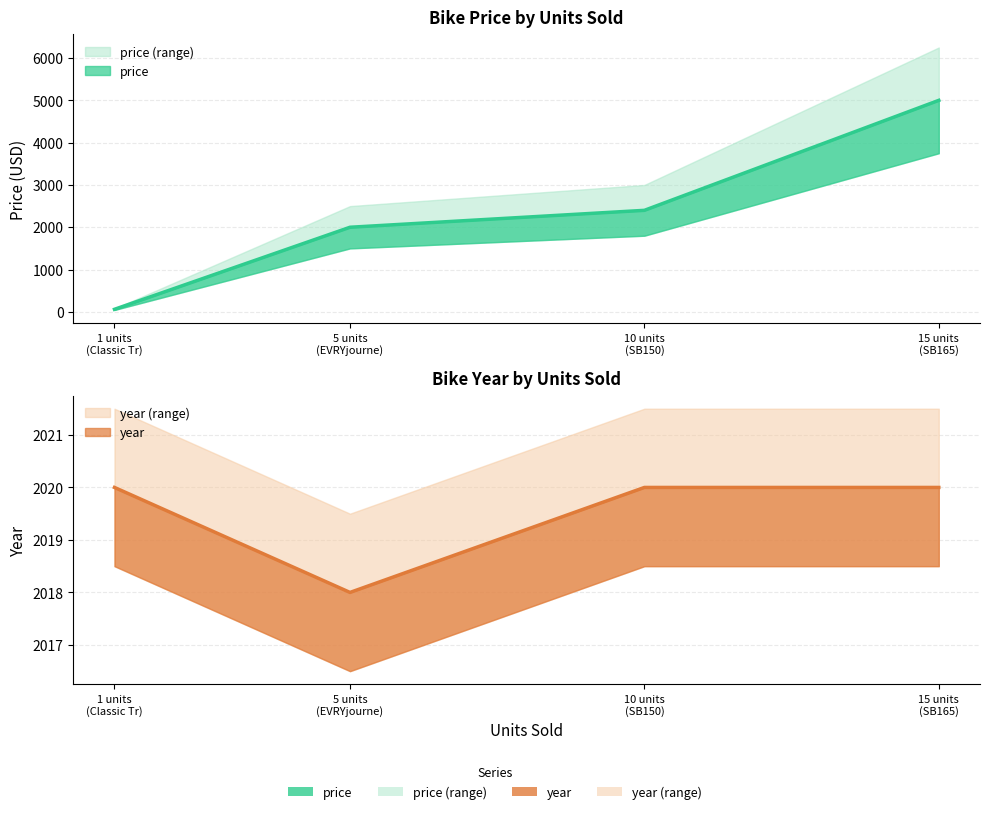

How many values are below 2399?

2